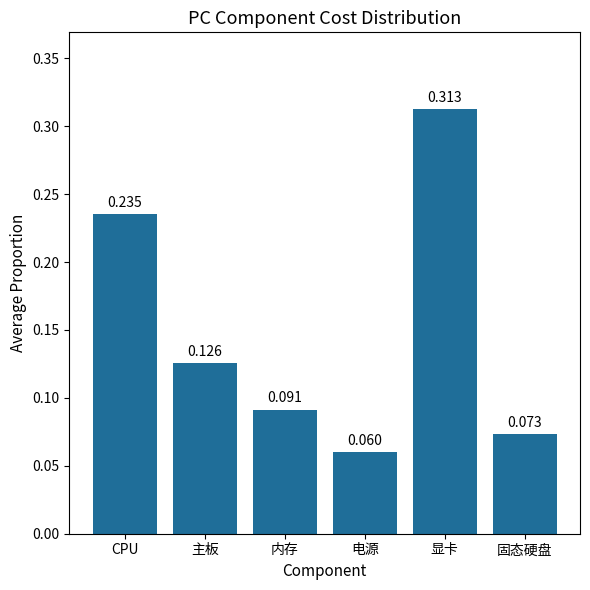

What is the sum of the values at 显卡 and 主板?

0.4